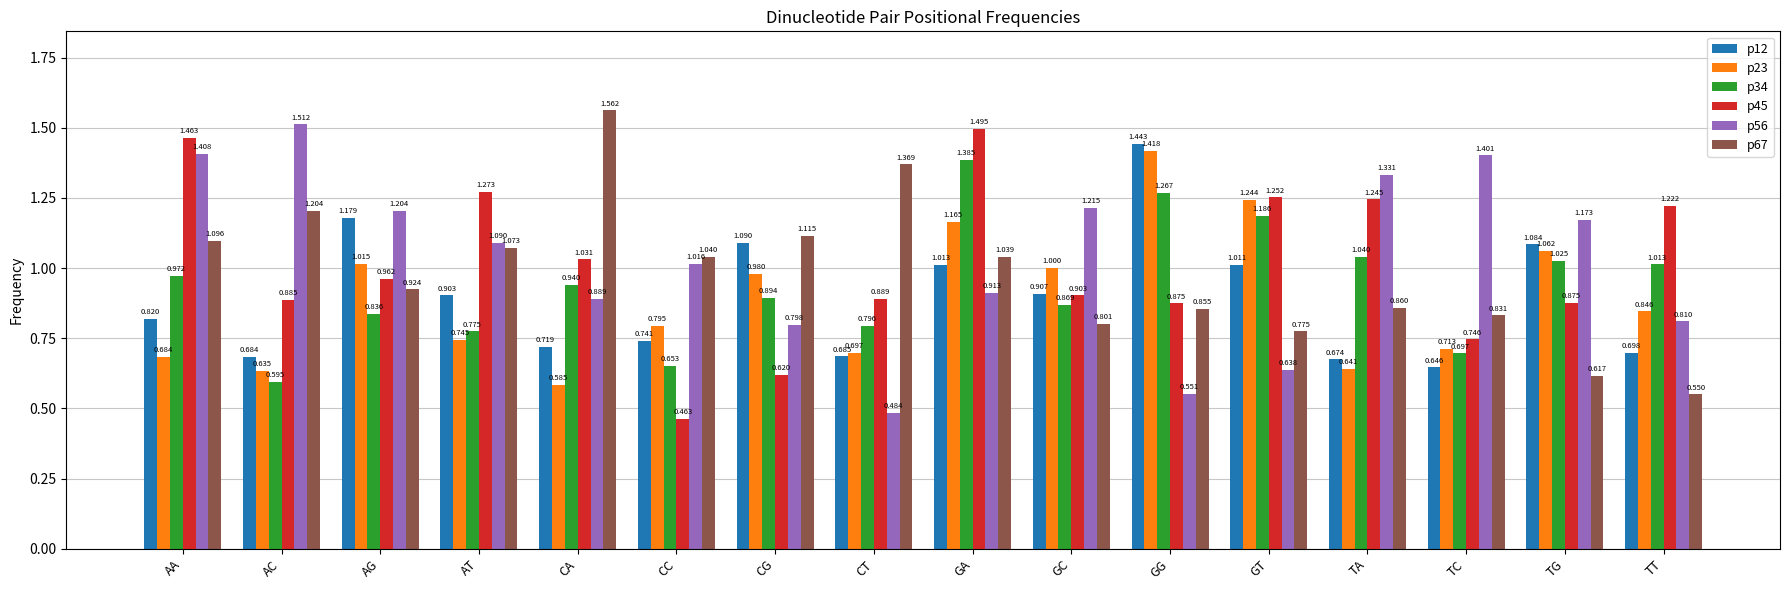

Which category has the lowest value across all series?

CC